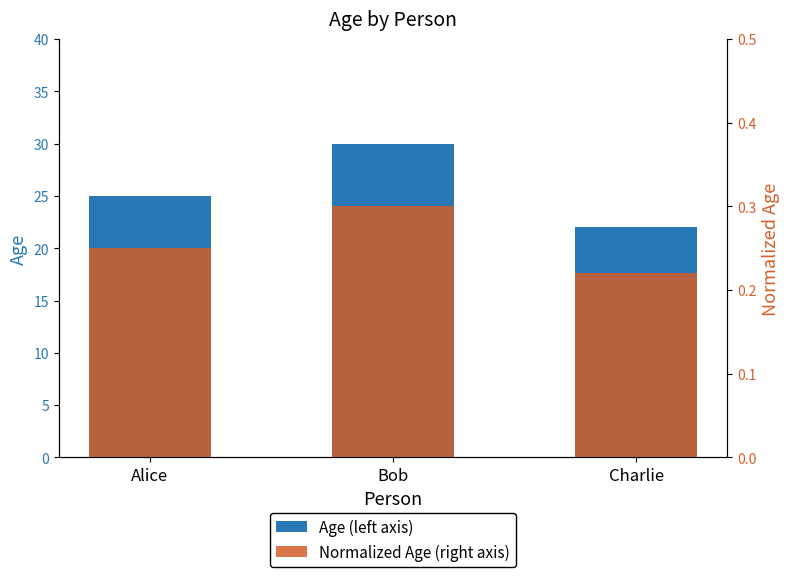

At which category is the sum across all series the highest?

Bob